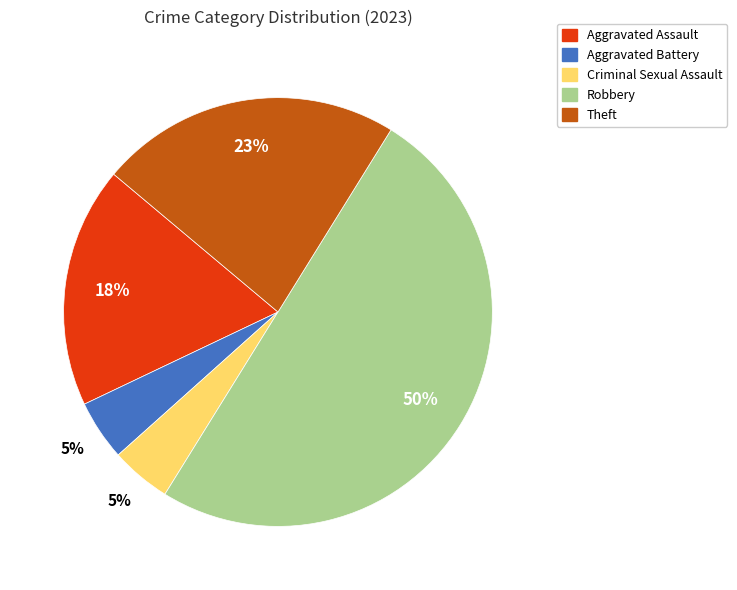

To the nearest percent, what percentage of the pie is Aggravated Battery?

5%